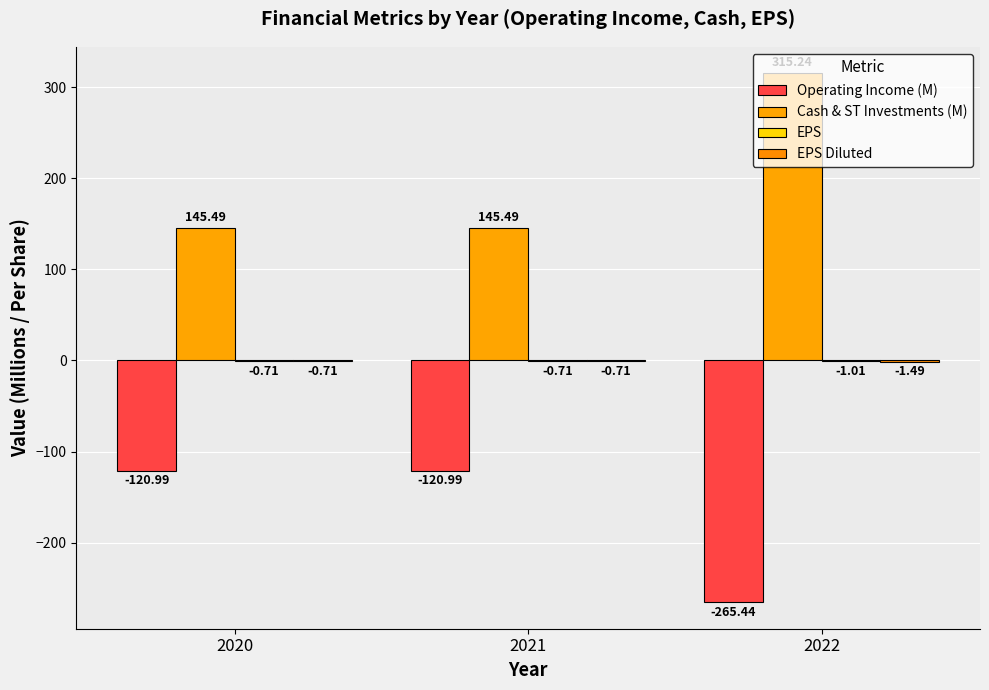

How many data points does each series have?

3